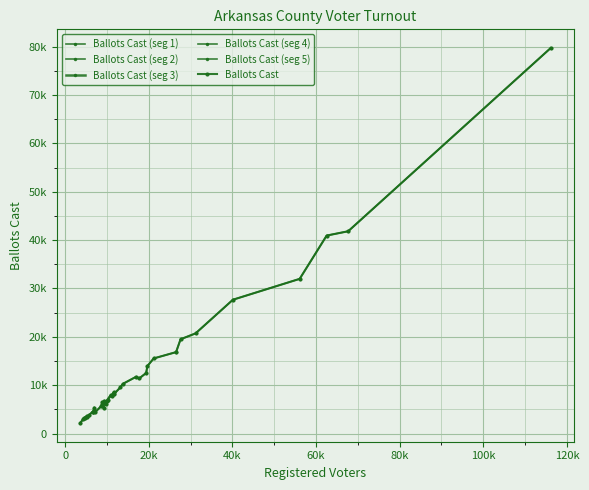

What is the change in value from 27608 to 31196?

+1216